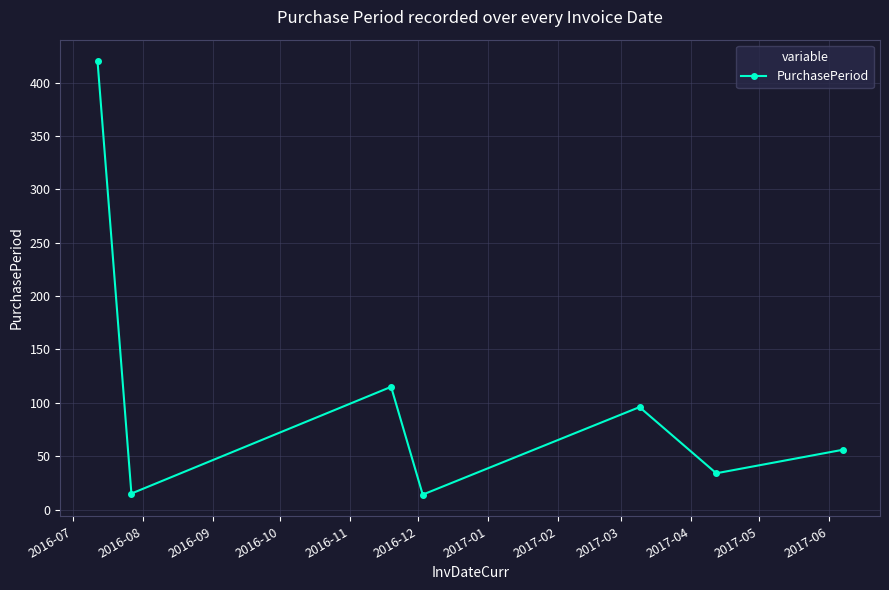

How many values are below 56?

3